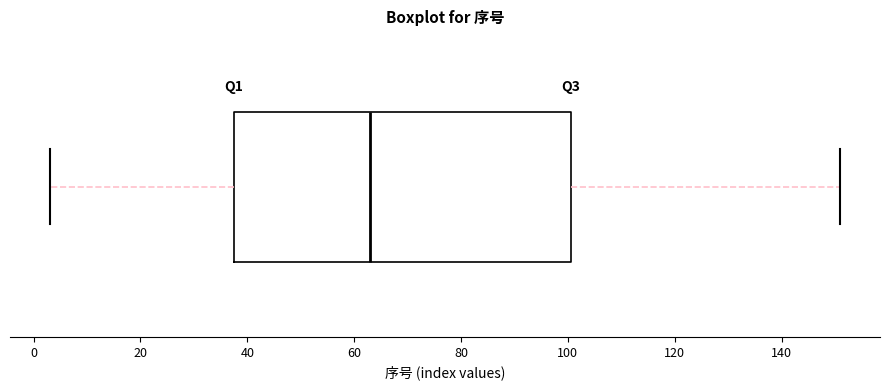

Where does the median line of the box sit on the x-axis? The values are not printed on the chart, so give them approximately, as read against the axis.

64